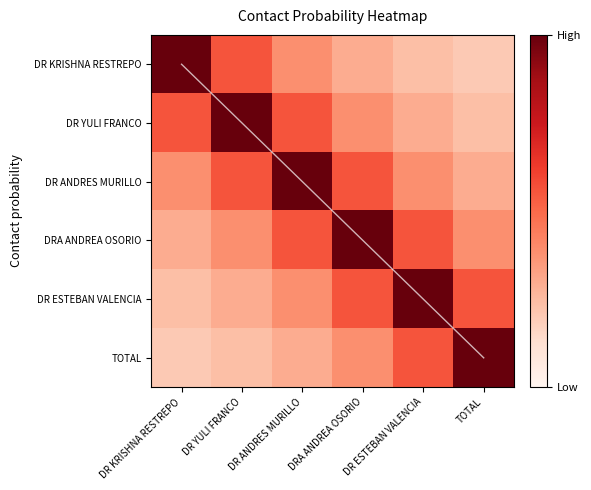

What is the difference between the maximum and minimum values in the diagonal series?

5.0